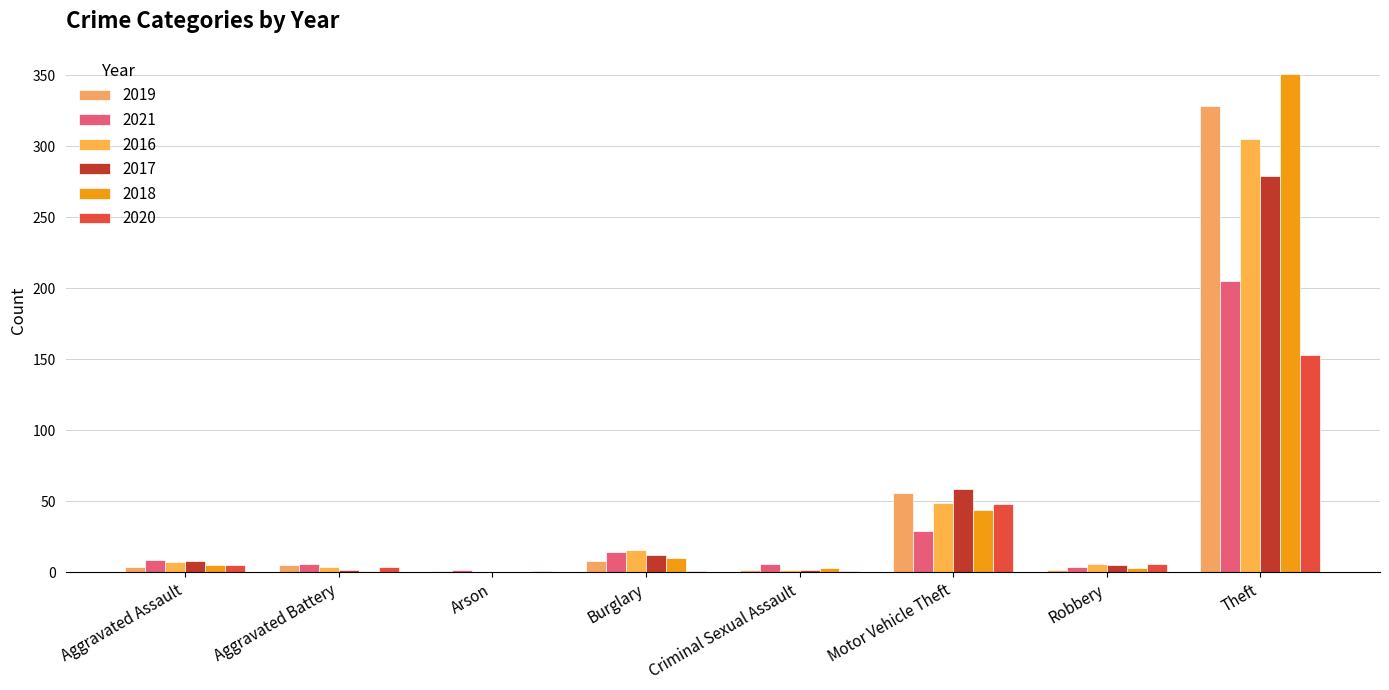

Rank the series at Arson from lowest to highest value.

2016, 2017, 2018, 2019, 2020, 2021